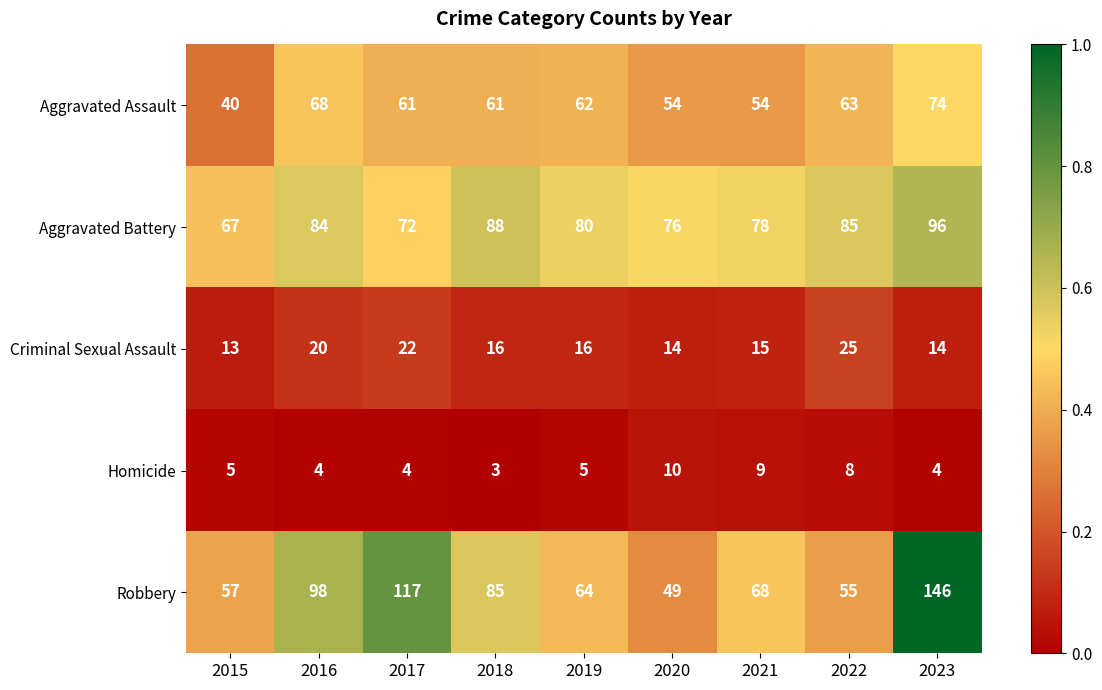

Between 2018 and 2021, which series saw the biggest shift?

Robbery